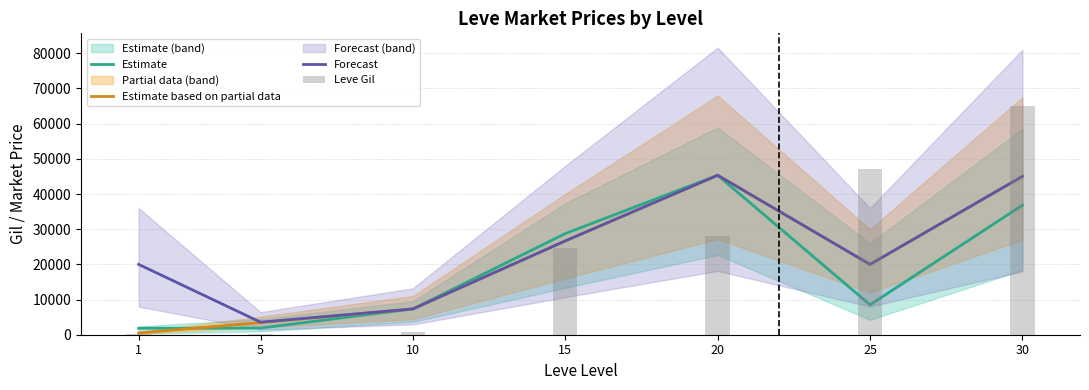

What is the sum of all Estimate values?

130452